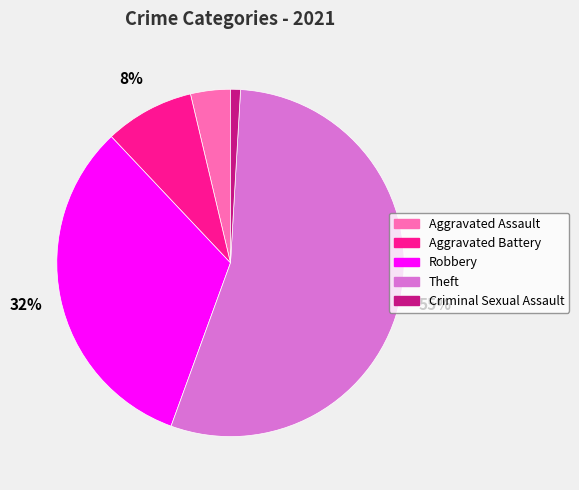

Which has a higher value, Robbery or Aggravated Battery?

Robbery